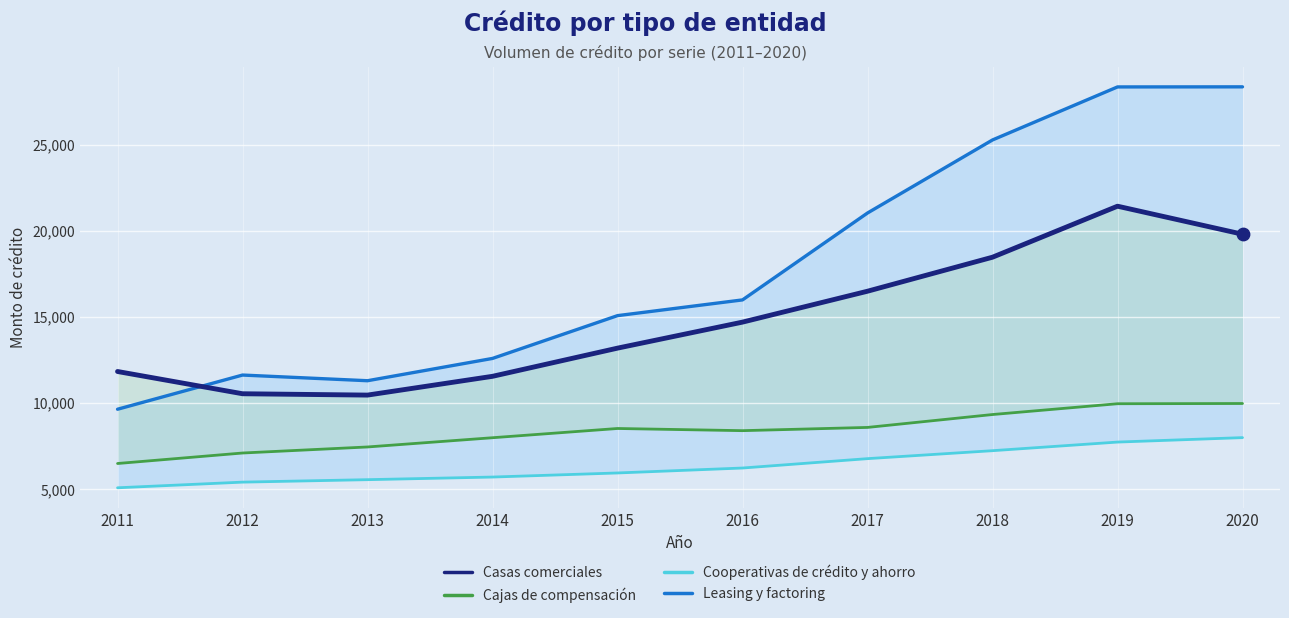

Is the value of Casas comerciales at 2020 greater than the value of Cajas de compensación at 2020?

Yes